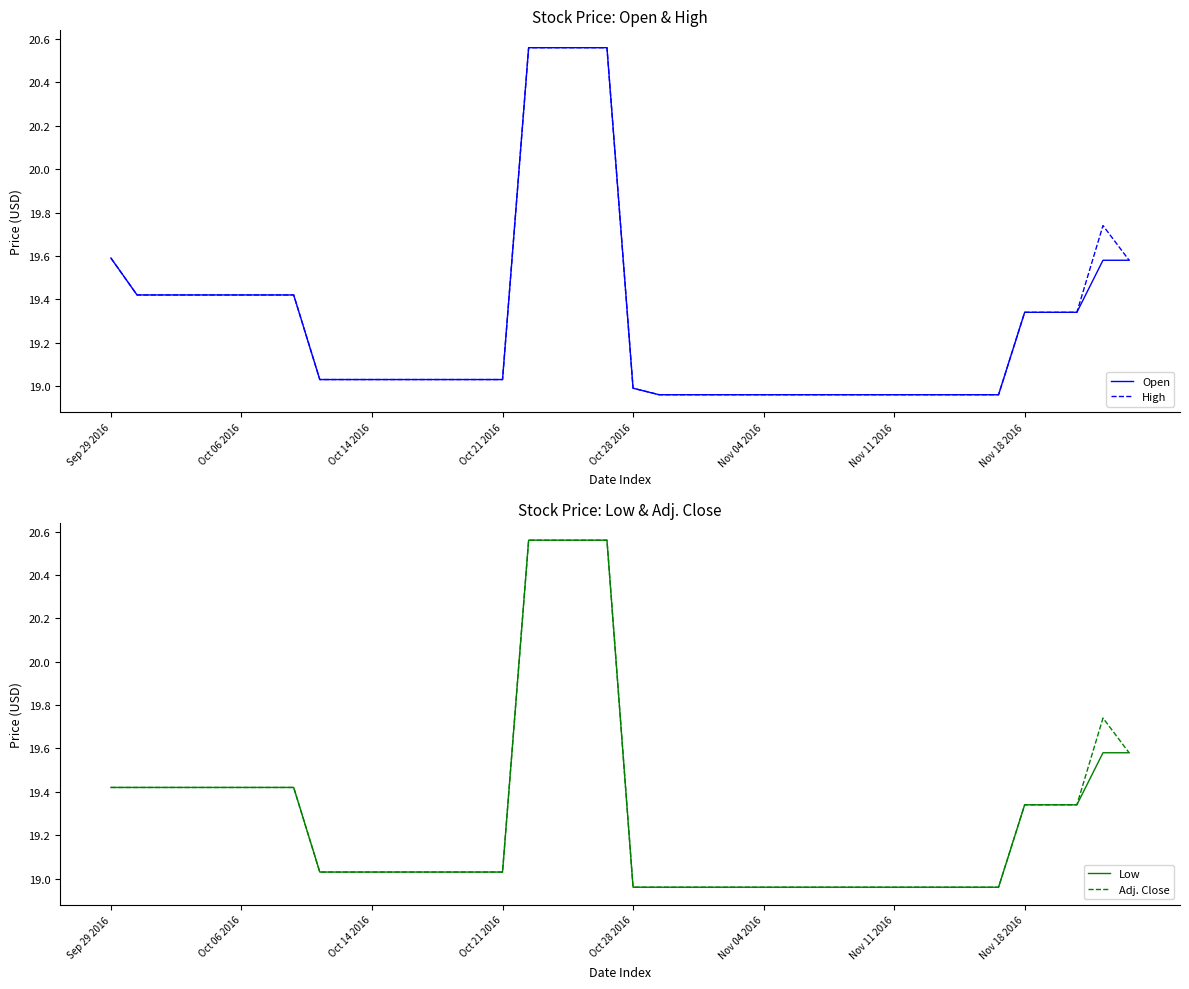

Reading right to left, extract all data points from this chart.

Open: 19.6	19.6	19.3	19.3	19.3	19.0	19.0	19.0	19.0	19.0	19.0	19.0	19.0	19.0	19.0	19.0	19.0	19.0	19.0	19.0	20.6	20.6	20.6	20.6	19.0	19.0	19.0	19.0	19.0	19.0	19.0	19.0	19.4	19.4	19.4	19.4	19.4	19.4	19.4	19.6
High: 19.6	19.7	19.3	19.3	19.3	19.0	19.0	19.0	19.0	19.0	19.0	19.0	19.0	19.0	19.0	19.0	19.0	19.0	19.0	19.0	20.6	20.6	20.6	20.6	19.0	19.0	19.0	19.0	19.0	19.0	19.0	19.0	19.4	19.4	19.4	19.4	19.4	19.4	19.4	19.6
Low: 19.6	19.6	19.3	19.3	19.3	19.0	19.0	19.0	19.0	19.0	19.0	19.0	19.0	19.0	19.0	19.0	19.0	19.0	19.0	19.0	20.6	20.6	20.6	20.6	19.0	19.0	19.0	19.0	19.0	19.0	19.0	19.0	19.4	19.4	19.4	19.4	19.4	19.4	19.4	19.4
Adj. Close: 19.6	19.7	19.3	19.3	19.3	19.0	19.0	19.0	19.0	19.0	19.0	19.0	19.0	19.0	19.0	19.0	19.0	19.0	19.0	19.0	20.6	20.6	20.6	20.6	19.0	19.0	19.0	19.0	19.0	19.0	19.0	19.0	19.4	19.4	19.4	19.4	19.4	19.4	19.4	19.4